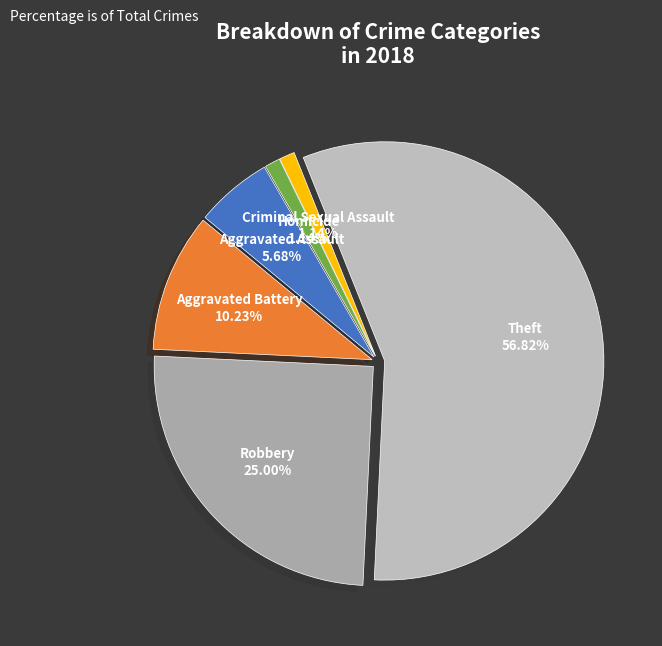

What is the ratio of the value at Aggravated Battery to the value at Homicide?

9.0